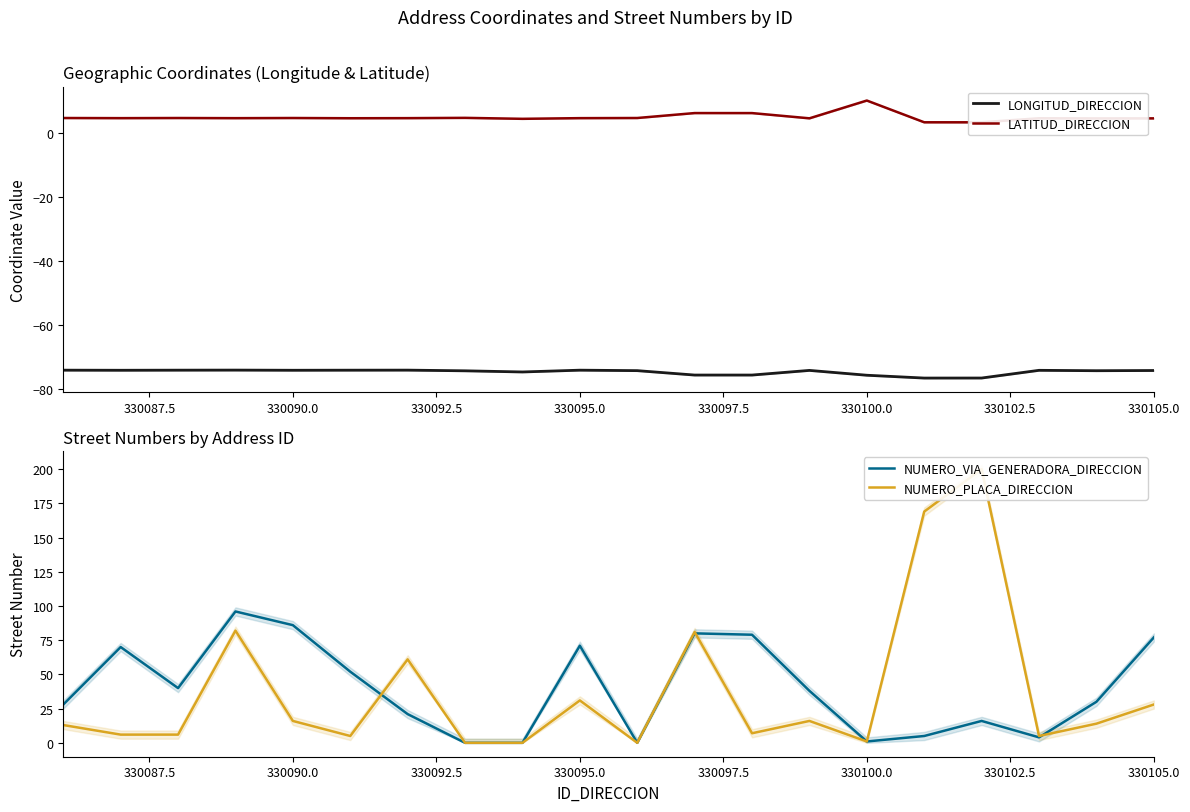

How many lines are shown in the chart?

4